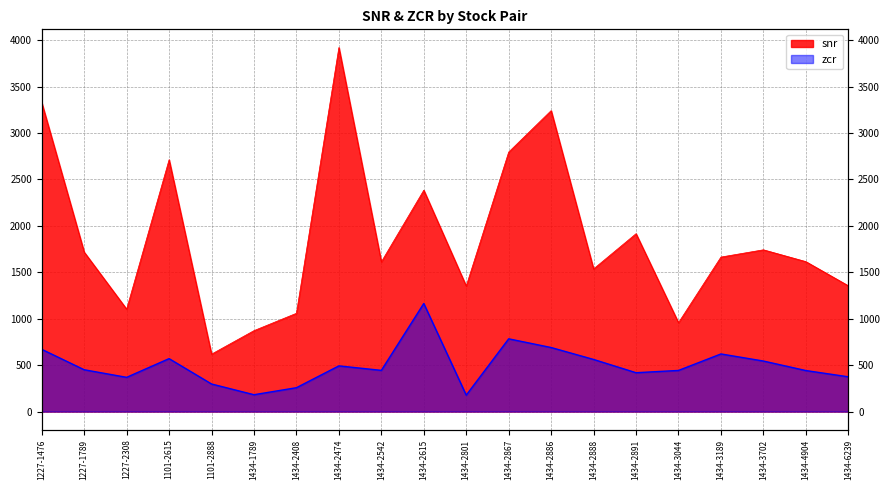

What is the difference between the maximum and second lowest values in the snr series?

3049.6